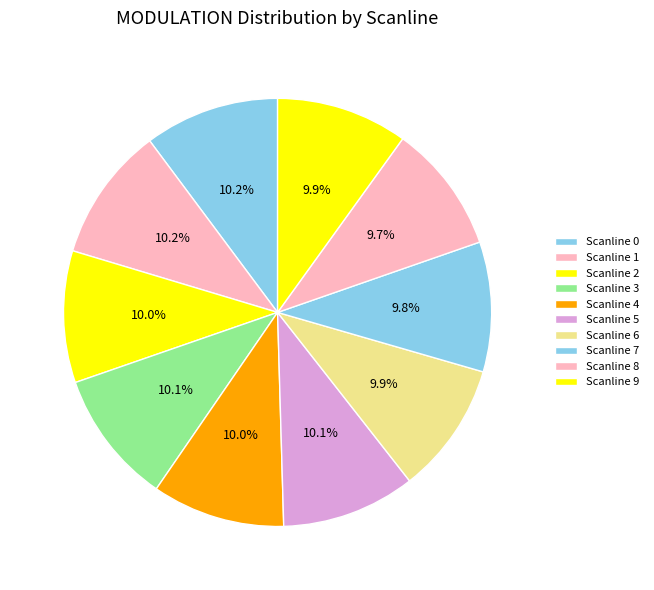

How many segments does this pie chart have?

10